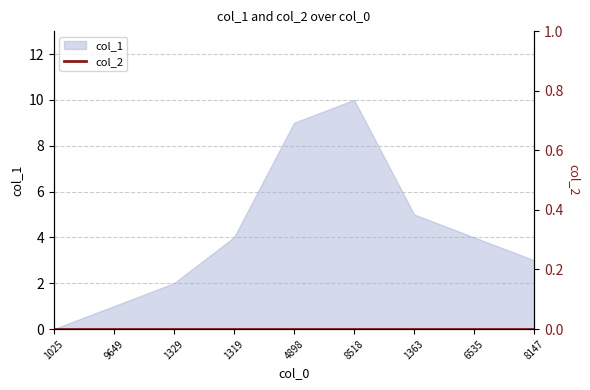

Is it true that col_1 equals 9 at 4898?

True